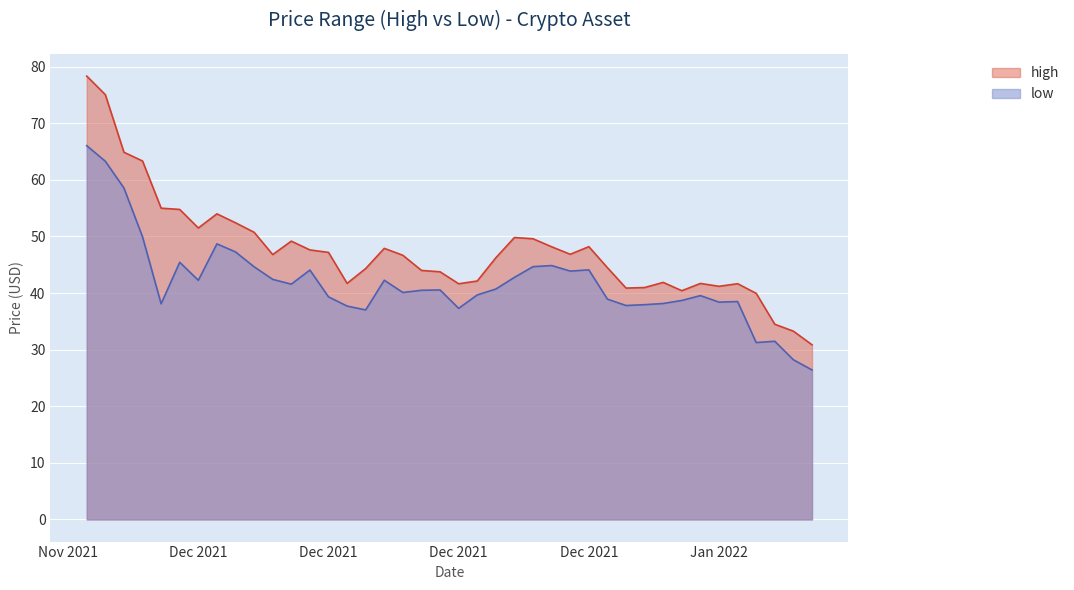

What is the greatest value displayed?

78.3